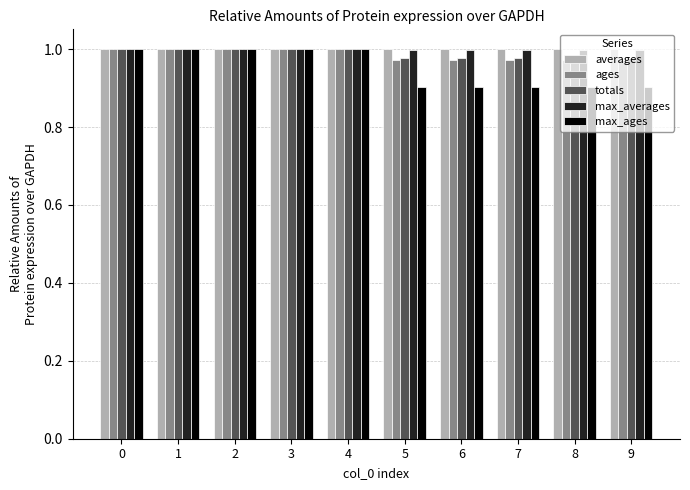

Is the value of averages at 6 greater than the value of ages at 9?

Yes